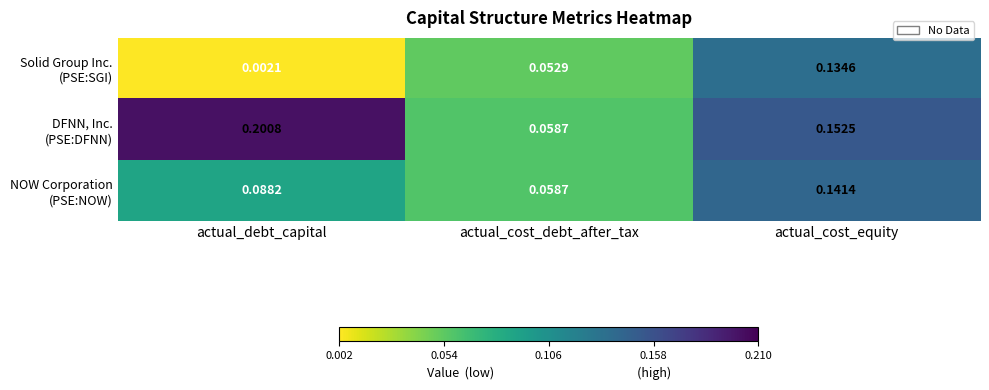

At which category does the chart reach its minimum across all series?

actual_debt_capital